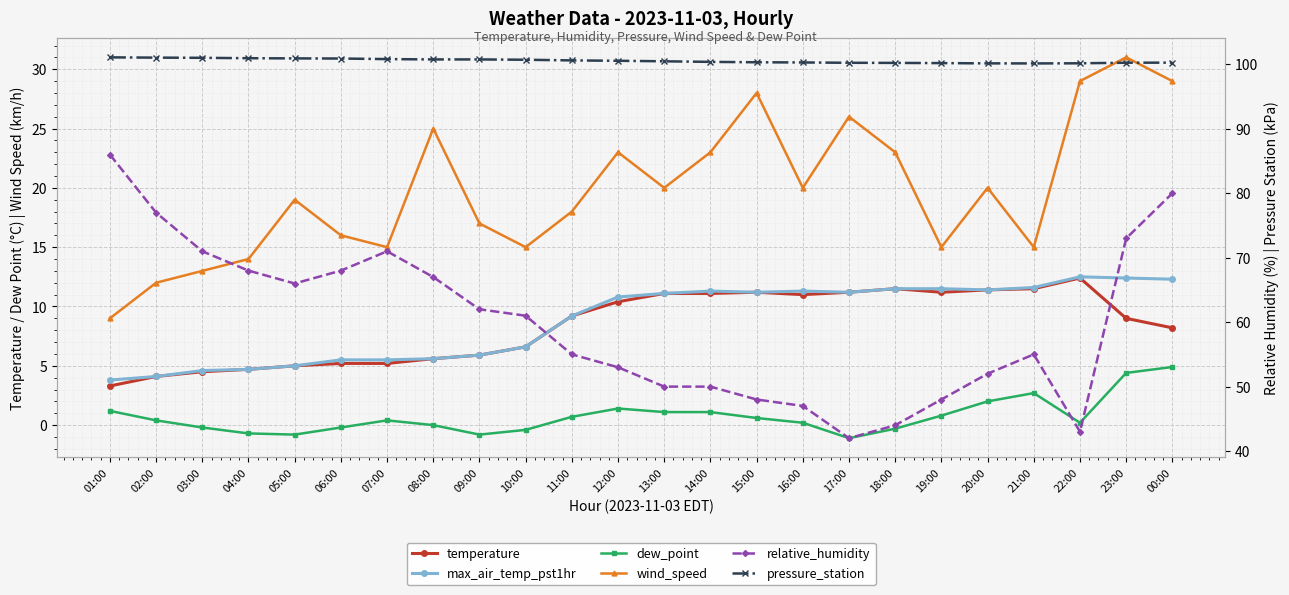

Does the chart display data point markers on the line(s)?

Yes